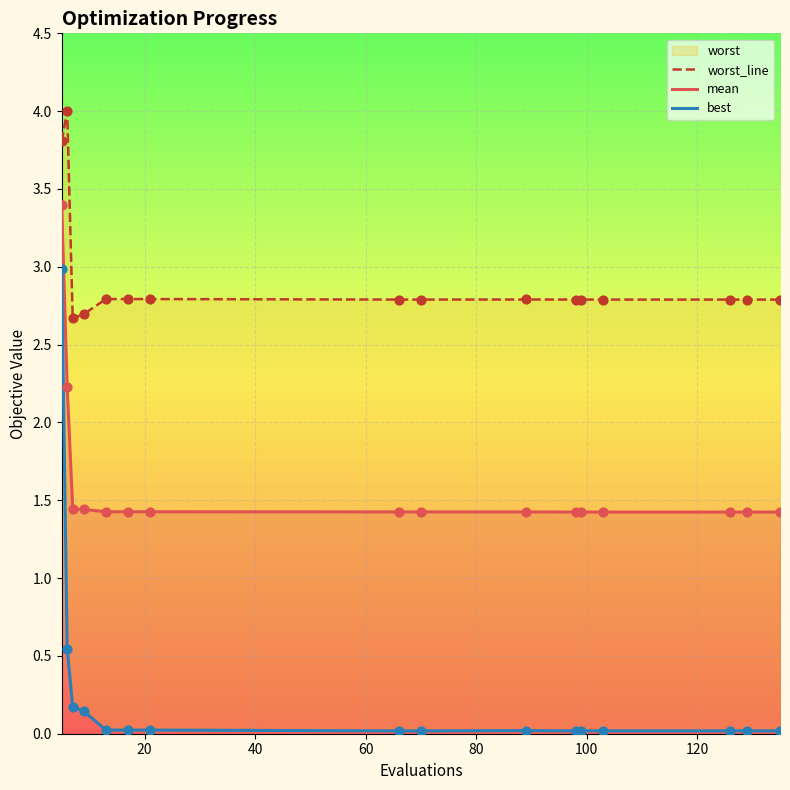

What is the total value across all series at 120?

4.2